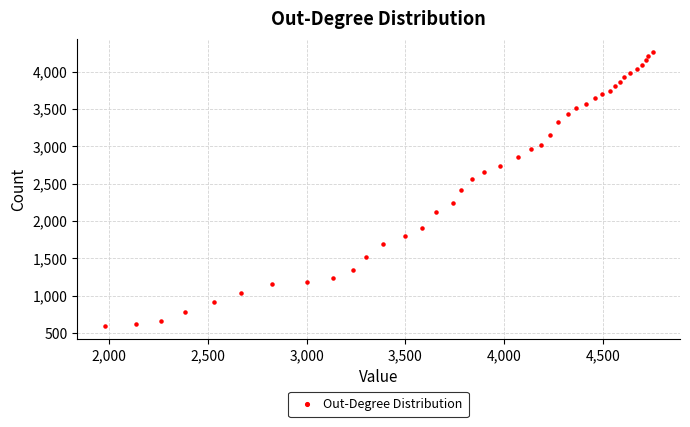

What is the range of Y values (max minus min)?

3653